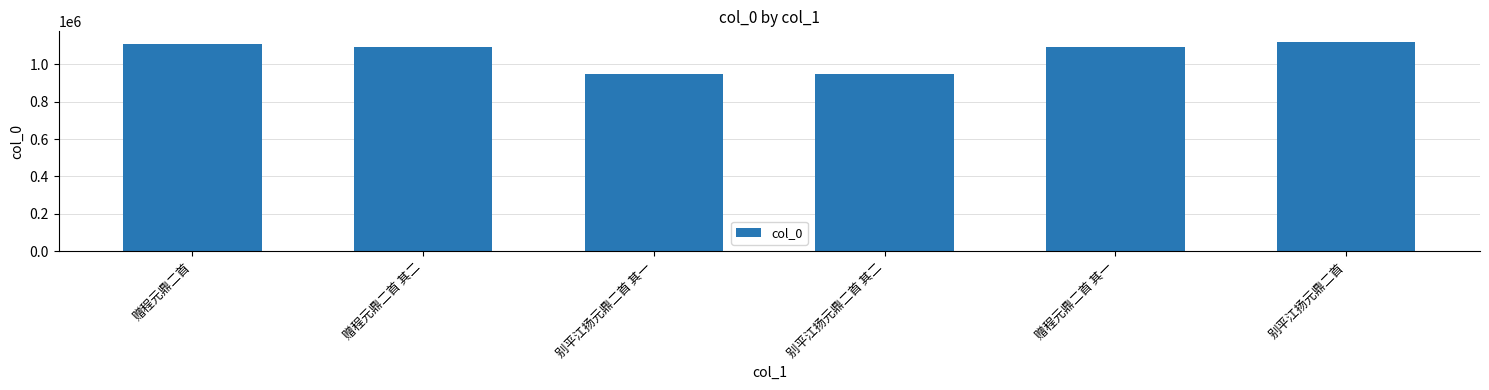

True or false: the data shows 1269951 at 别平江扬元鼎二首 其二.

False